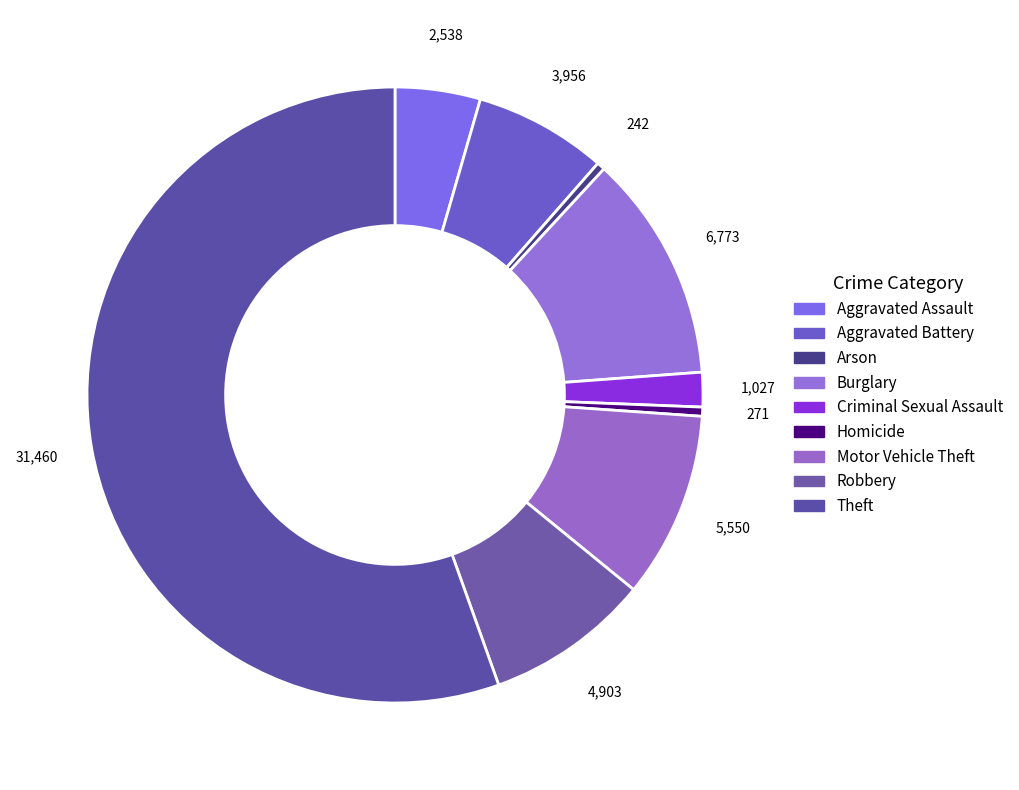

Which slice is the smallest?

Arson